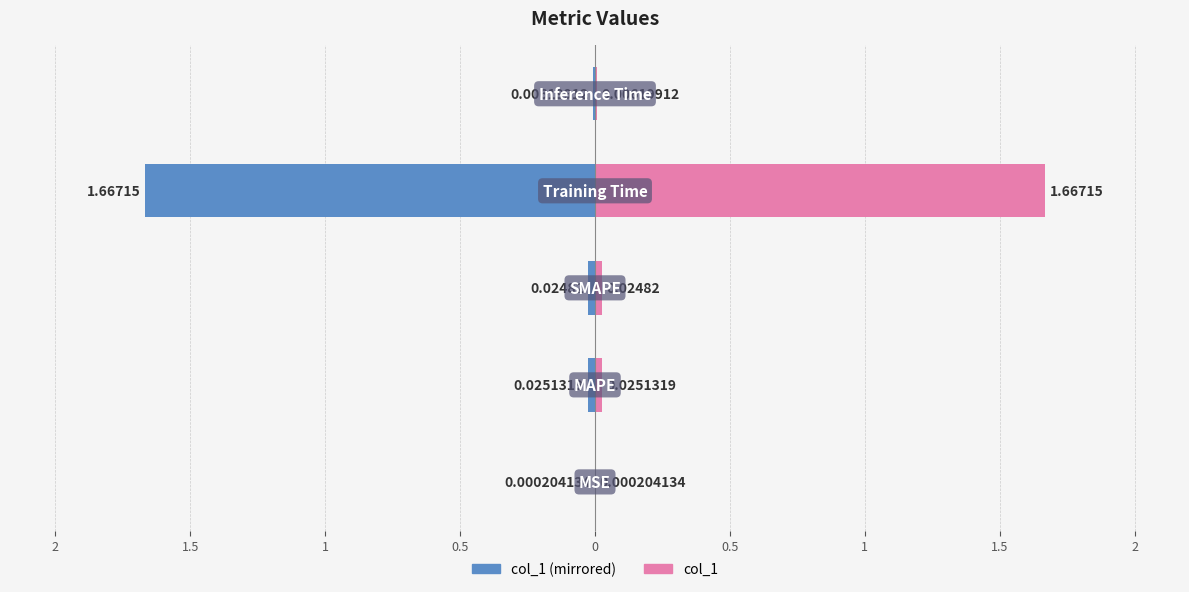

Which series has the widest spread of values?

col_1 (left)